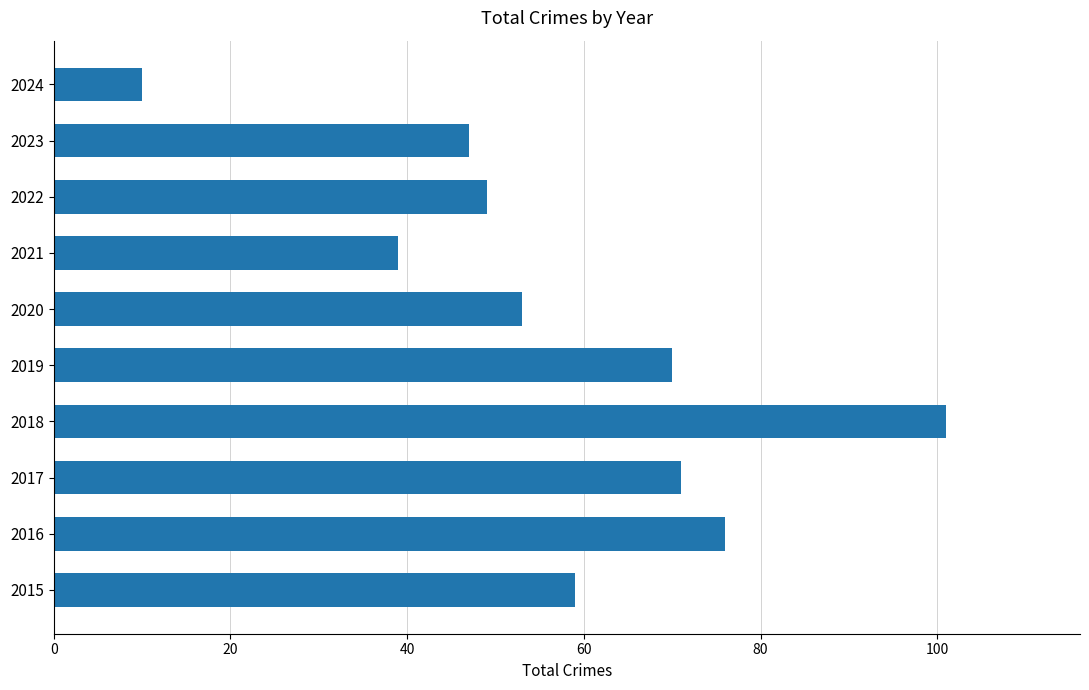

List the labels in order of value, largest first.

2018, 2016, 2017, 2019, 2015, 2020, 2022, 2023, 2021, 2024